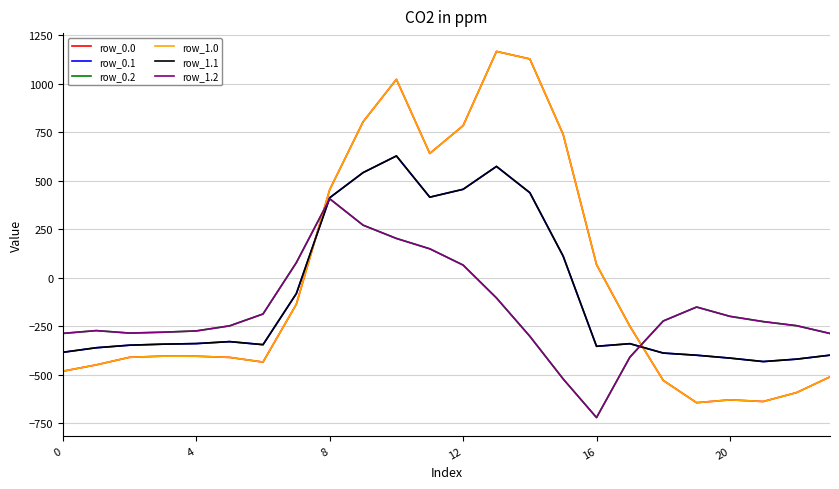

Does the chart display data point markers on the line(s)?

No